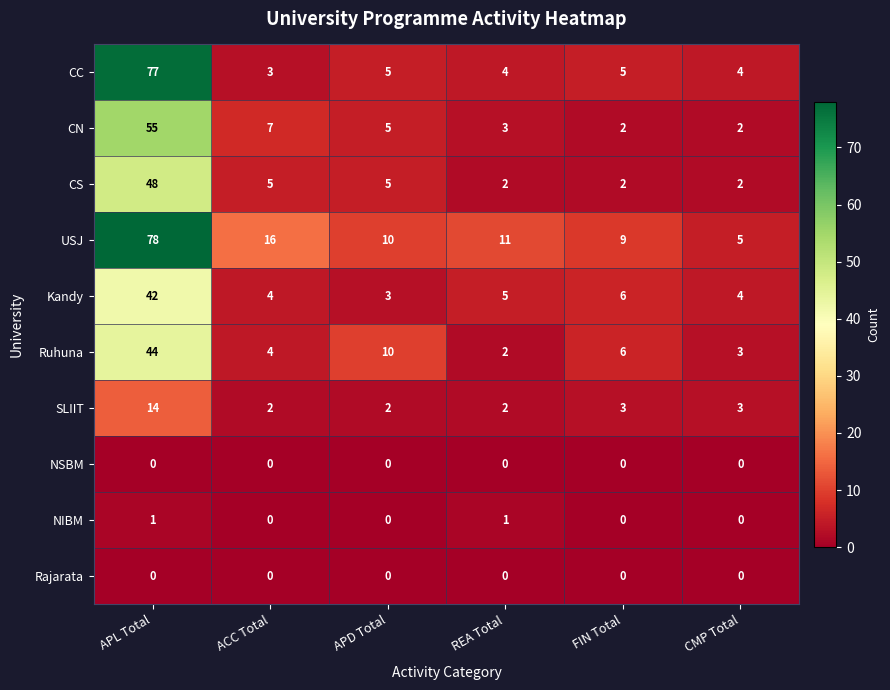

The CN series shows 12 at ACC Total. True or false?

False